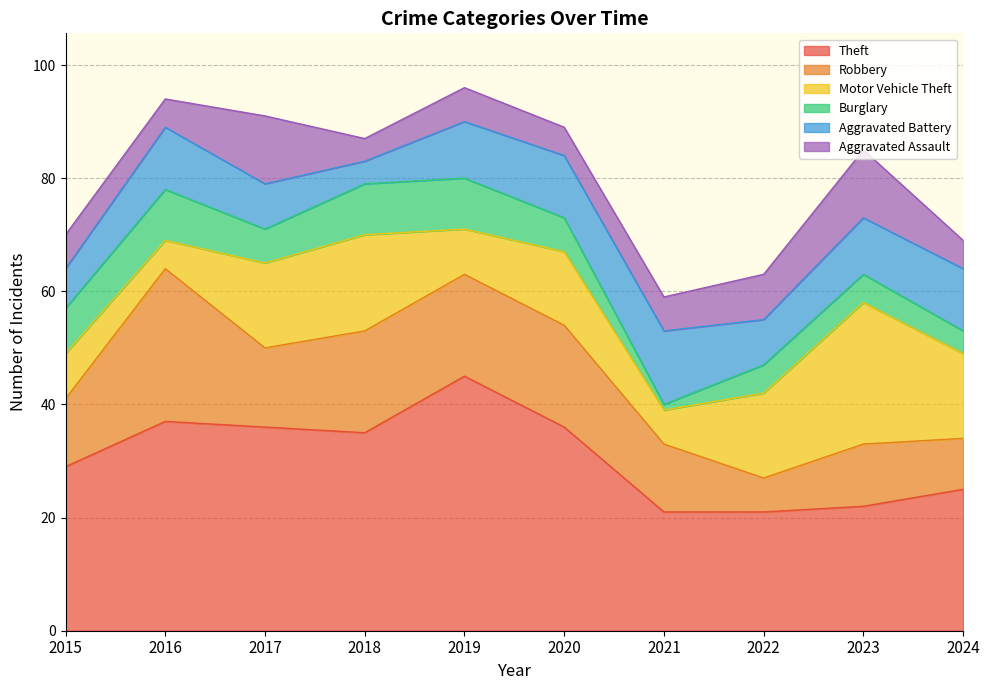

True or false: Aggravated Battery and Aggravated Assault intersect in this chart.

True